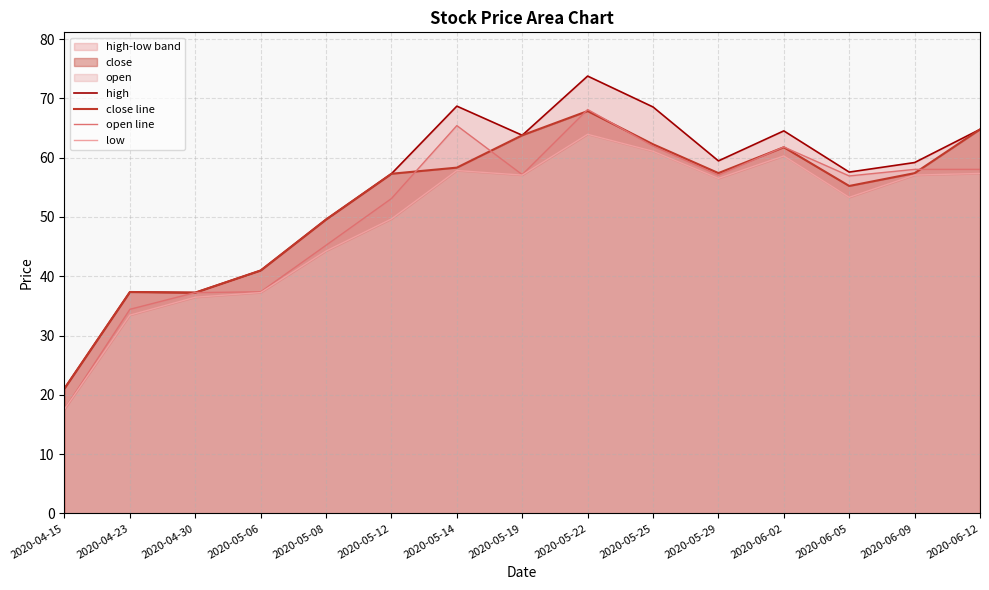

At which label does close line reach its peak?

2020-05-22